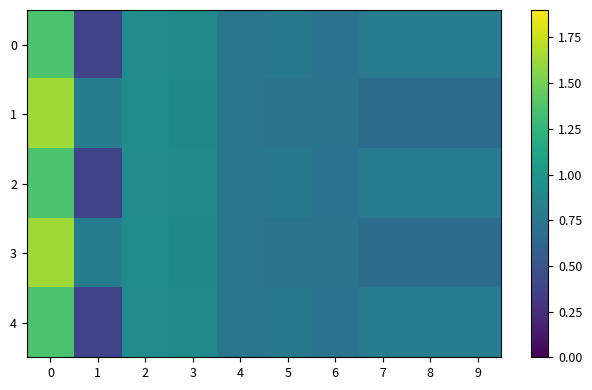

Rank the series at 3 from lowest to highest value.

1, 3, 0, 2, 4